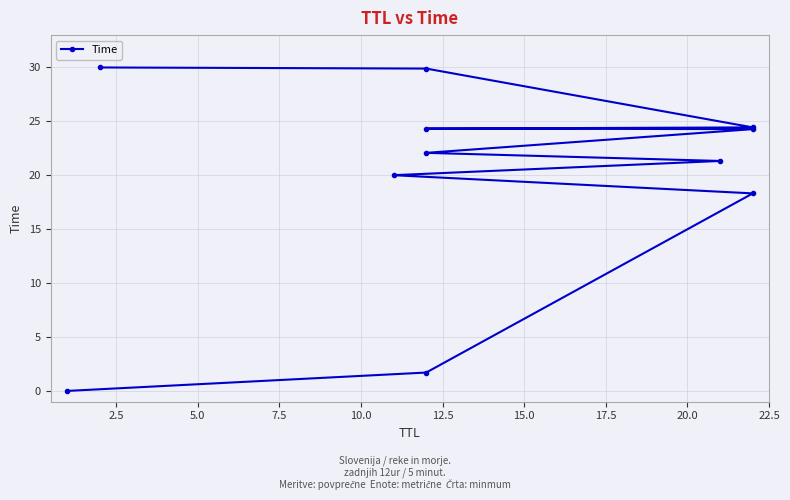

What is the difference between the maximum and minimum values?

30.0